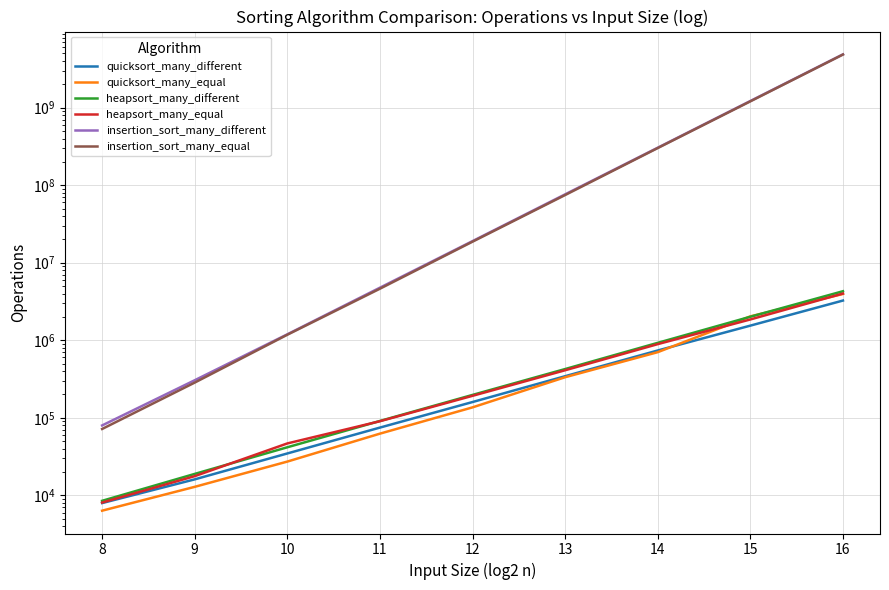

Reading right to left, extract all data points from this chart.

quicksort_many_different: 16=3253260	15=1544560	14=738190	13=343890	12=159780	11=74790	10=34690	9=16070	8=7950
quicksort_many_equal: 16=3954970	15=2033710	14=702540	13=333810	12=136330	11=62470	10=27250	9=12870	8=6340
heapsort_many_different: 16=4291460	15=2010390	14=926630	13=425520	12=197350	11=91030	10=41680	9=18900	8=8500
heapsort_many_equal: 16=4008190	15=1855790	14=891630	13=410520	12=192170	11=90340	10=46720	9=17680	8=8070
insertion_sort_many_different: 16=4867650500	15=1219042550	14=304446420	13=76215520	12=19002640	11=4766090	10=1193510	9=305070	8=79710
insertion_sort_many_equal: 16=4842500730	15=1205930460	14=301373550	13=74689470	12=18689580	11=4623850	10=1178390	9=284590	8=71740